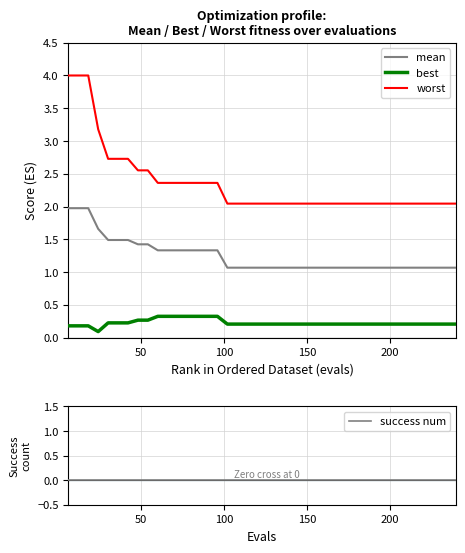

True or false: mean and best intersect in this chart.

False